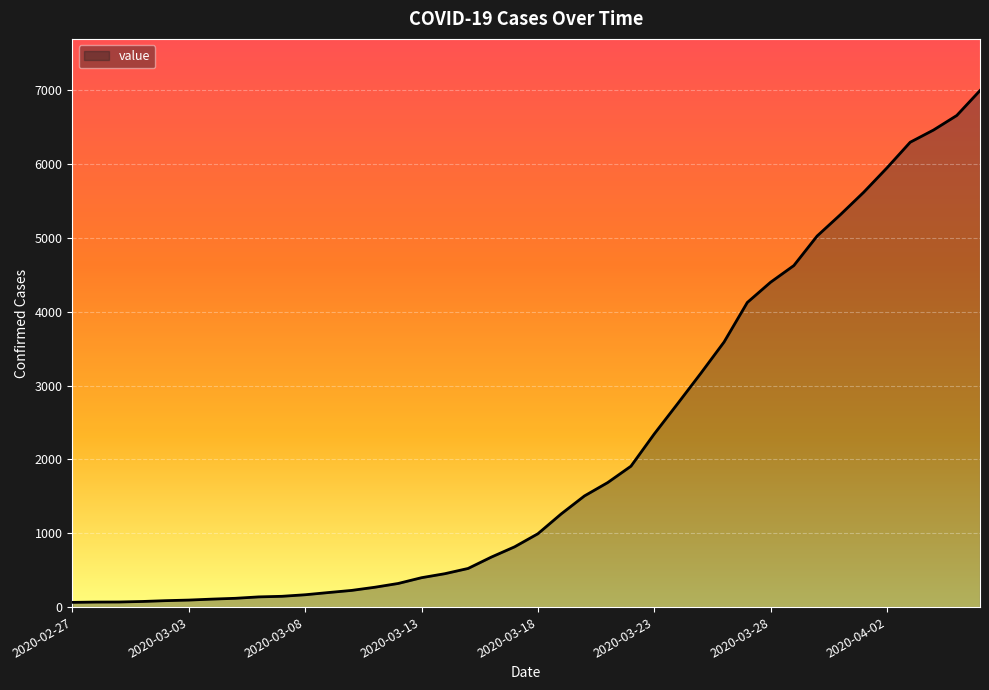

How many lines are shown in the chart?

1